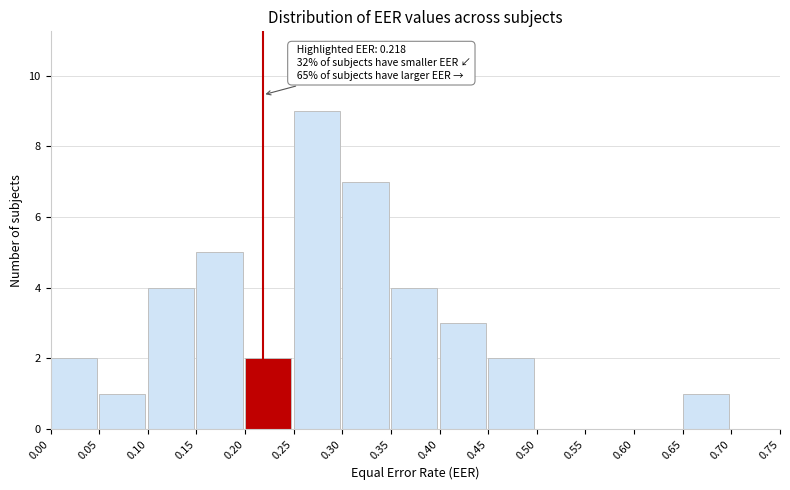

Which range on the x-axis has the tallest bar?

0.25 to 0.30